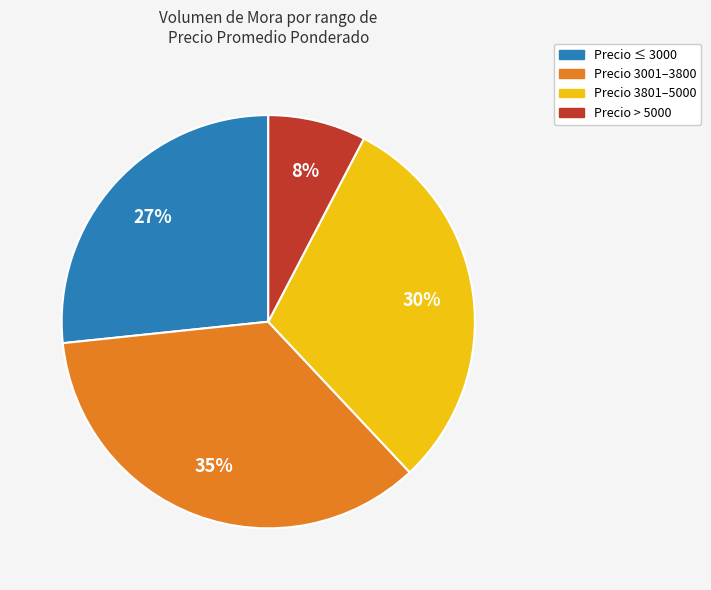

How many segments does this pie chart have?

4